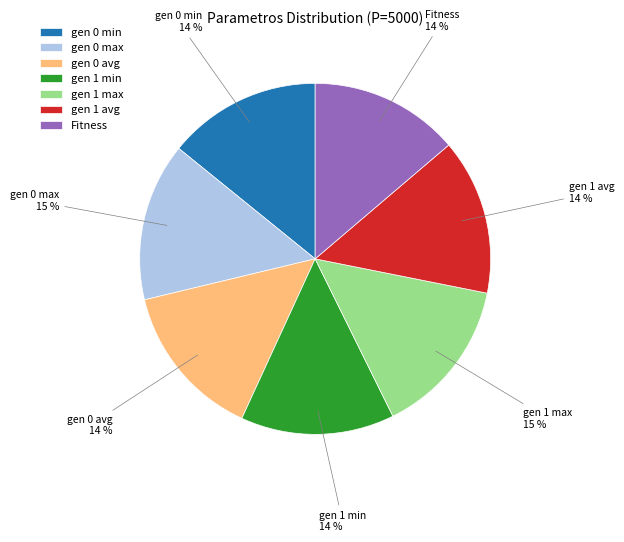

To the nearest percent, what is the difference between the largest and smallest slice percentages?

1%